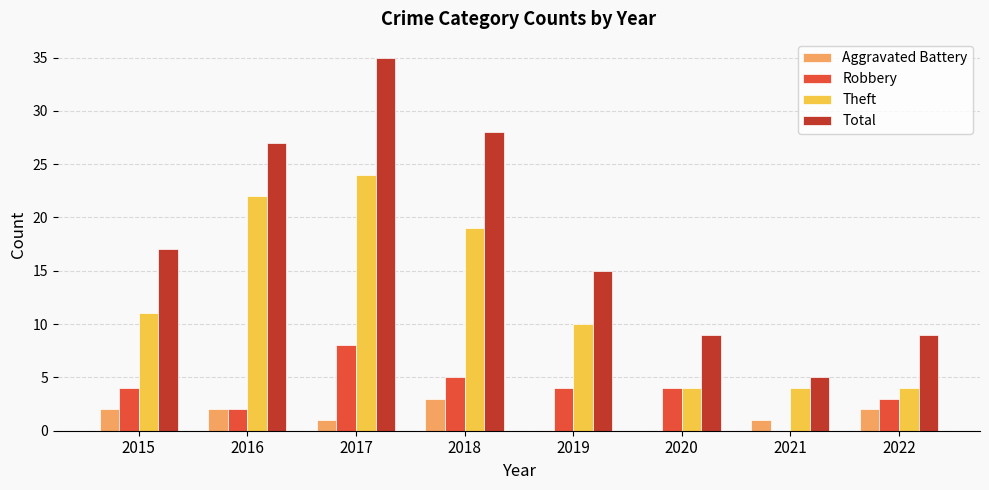

How many groups of bars are there?

8